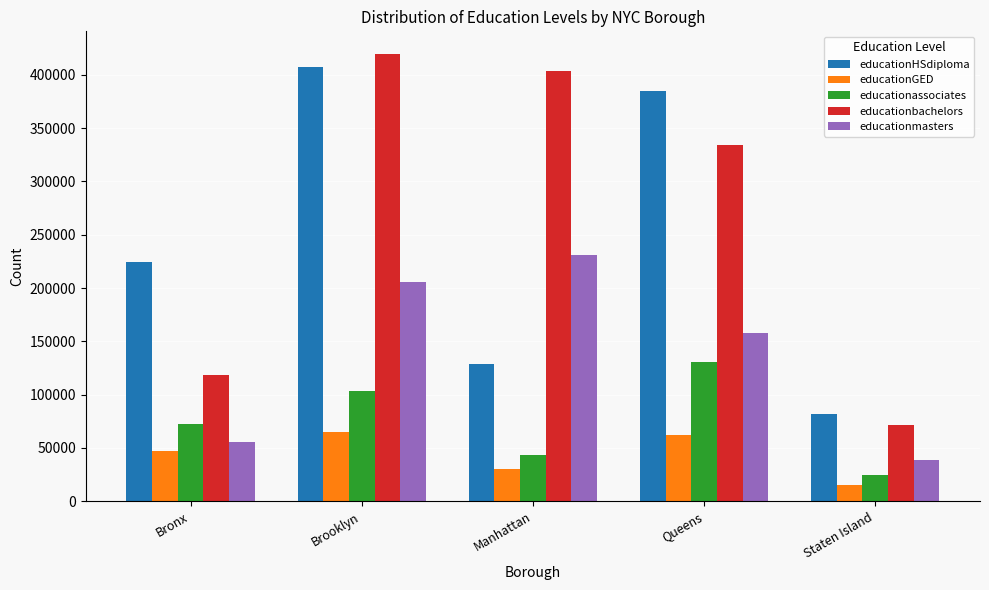

Reading left to right, transcribe all the data shown in this chart.

educationHSdiploma: 224786	407500	128602	384875	81873
educationGED: 47088	64667	30275	61667	15386
educationassociates: 72701	103381	43093	130799	24334
educationbachelors: 118282	419822	403257	334272	71914
educationmasters: 55234	205445	231297	157559	38688